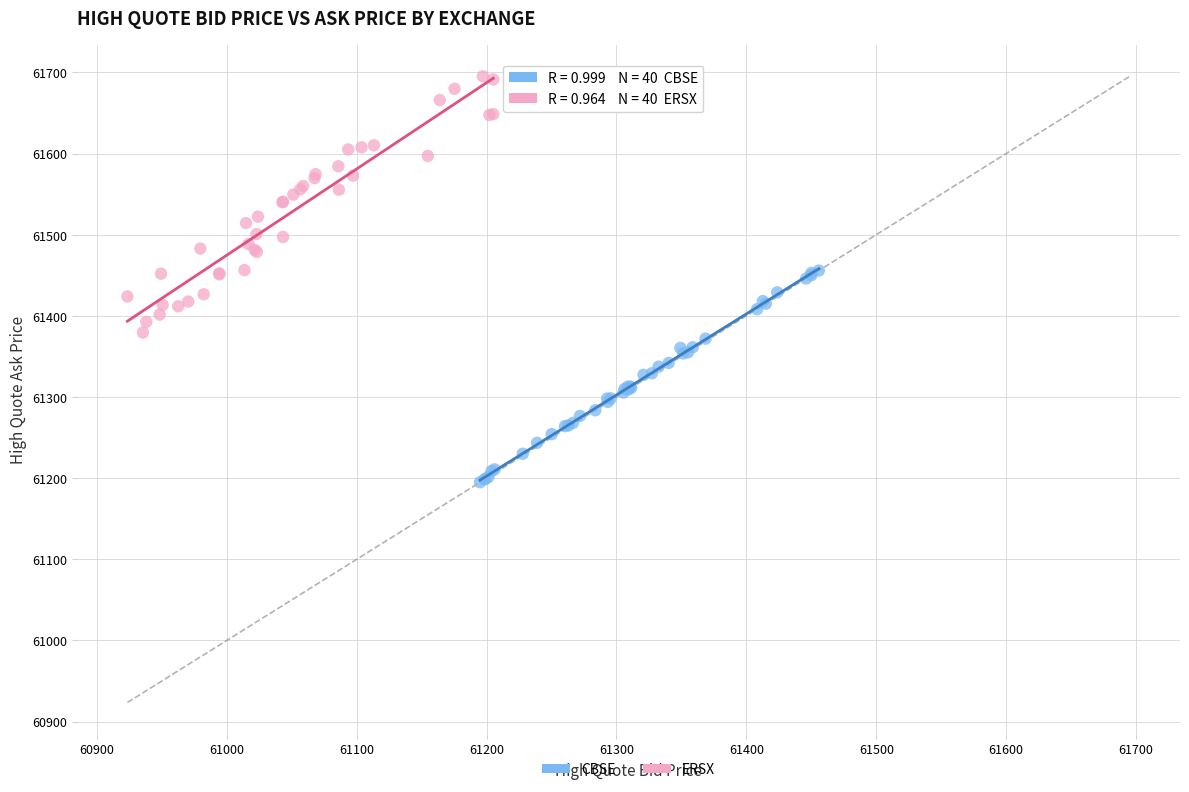

What are all the series names shown in the legend?

CBSE, ERSX